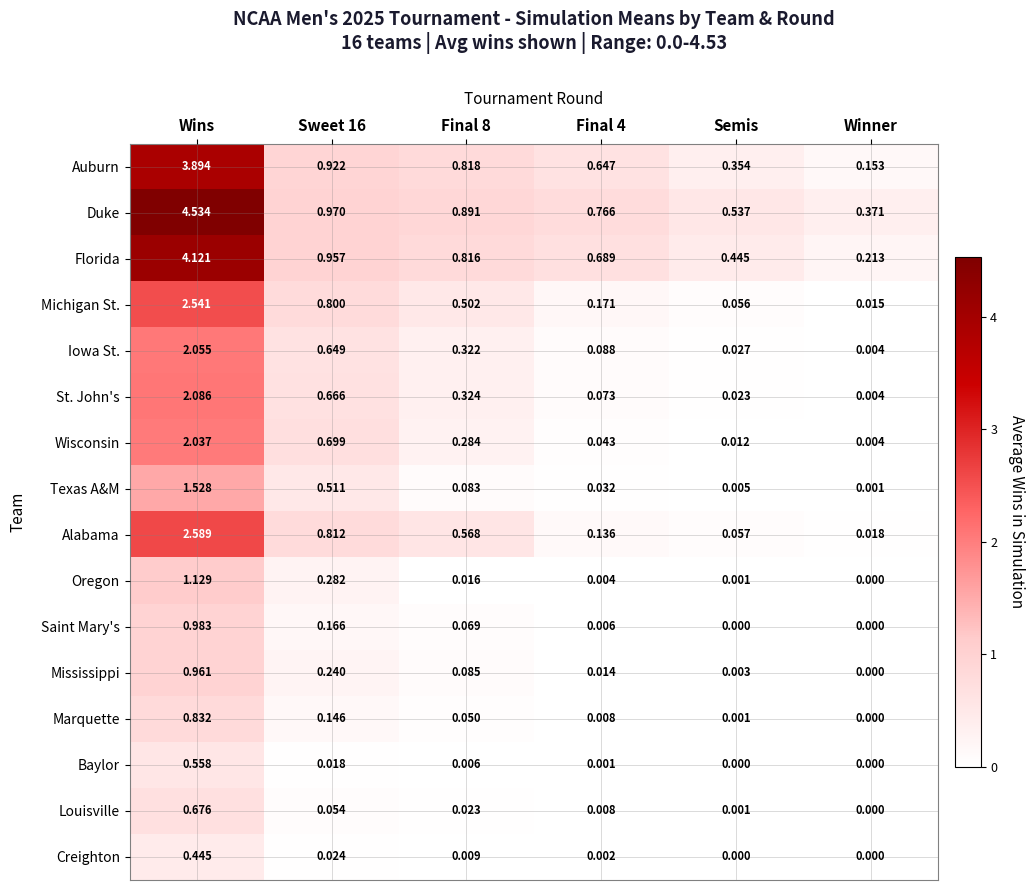

At how many categories does at least one series exceed 4?

1